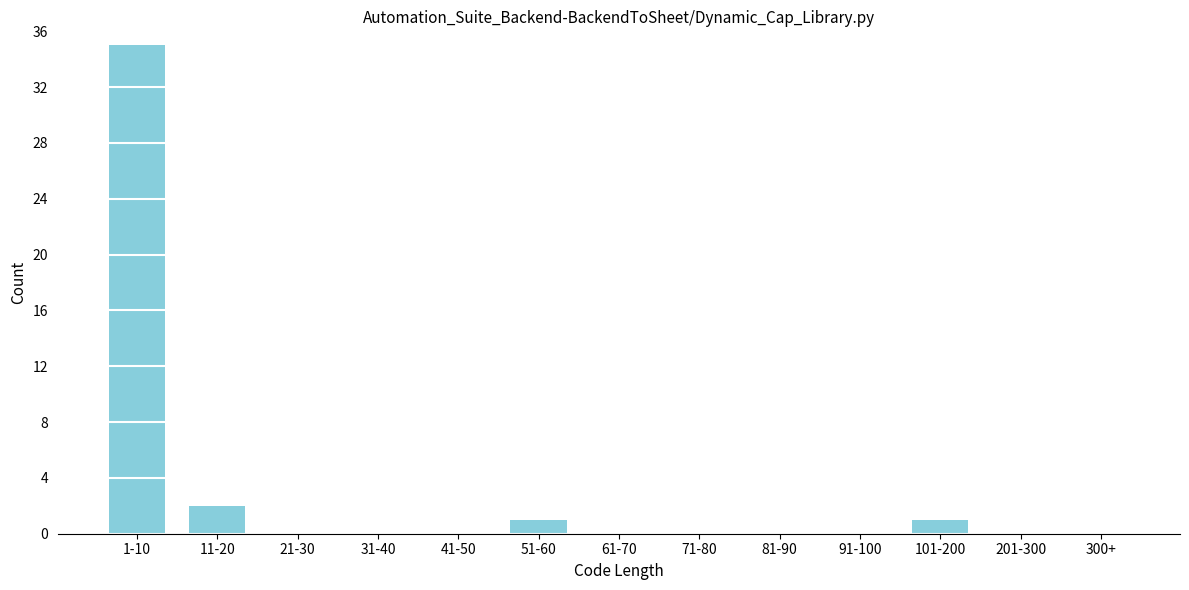

Reading left to right, transcribe all the data shown in this chart.

1-10=35	11-20=2	21-30=0	31-40=0	41-50=0	51-60=1	61-70=0	71-80=0	81-90=0	91-100=0	101-200=1	201-300=0	300+=0